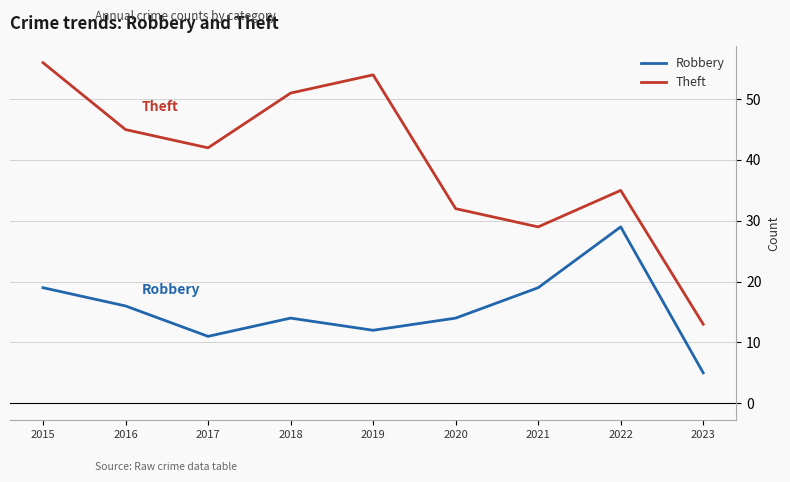

The value of Theft at 2023 is 5. True or false?

False